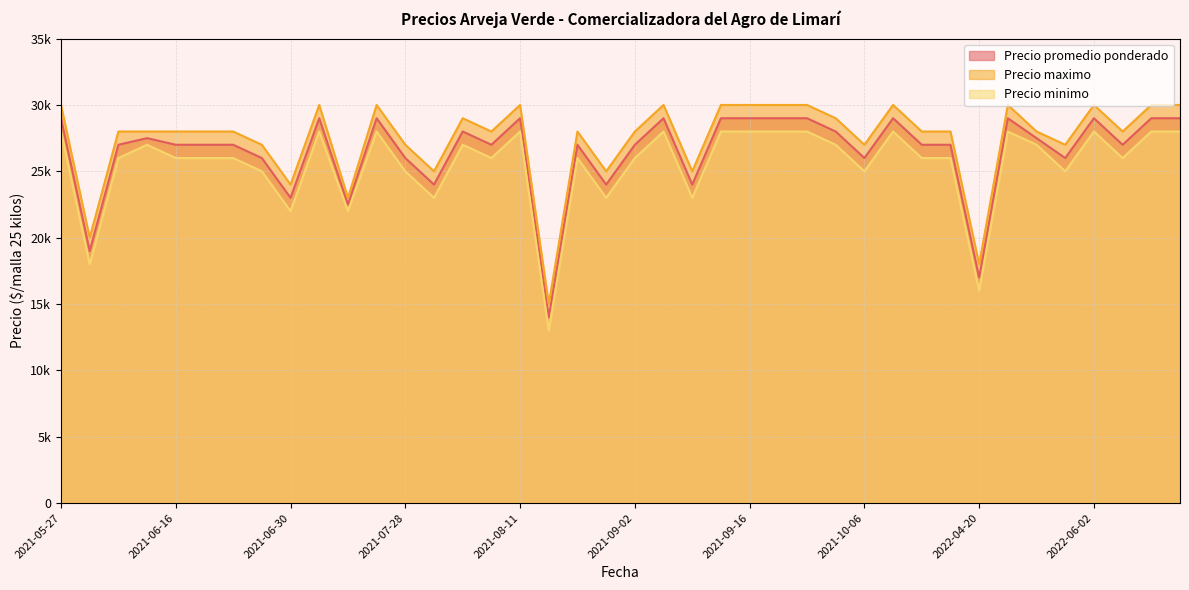

What is the highest value of the Precio minimo series?

28000